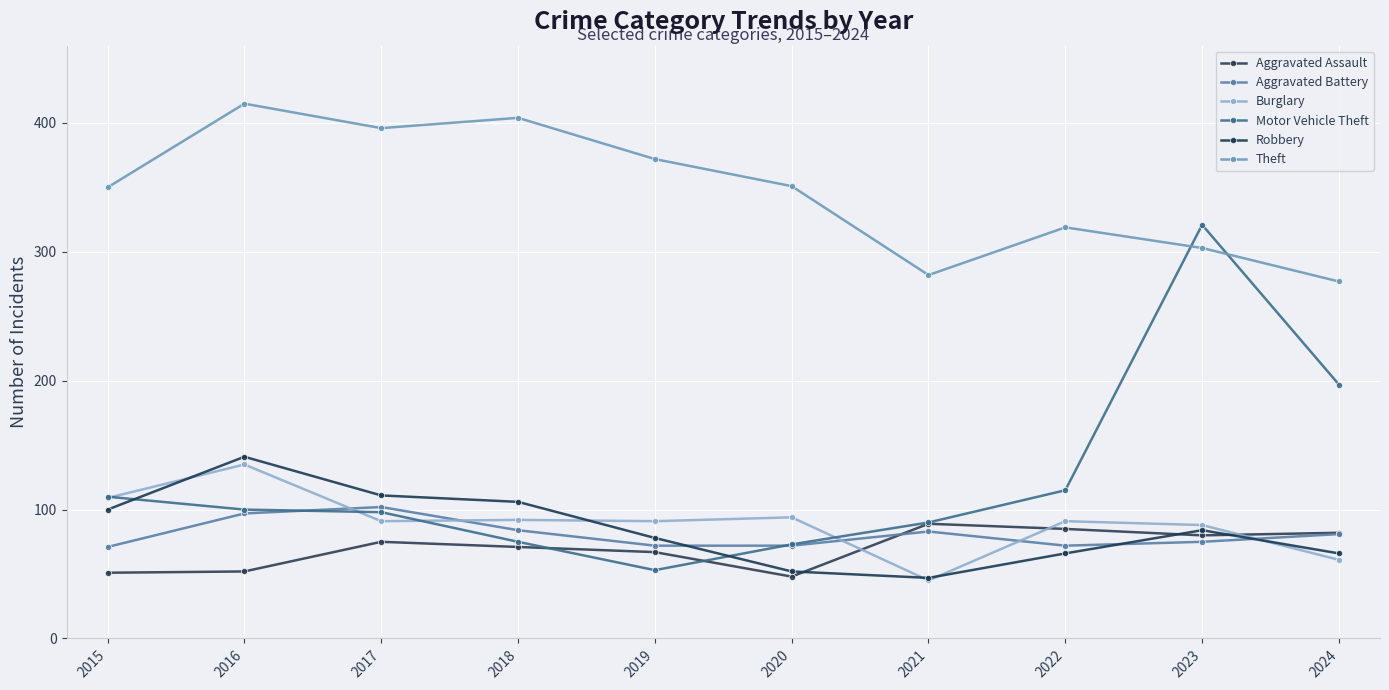

At which label is Burglary closest to 90?

2017